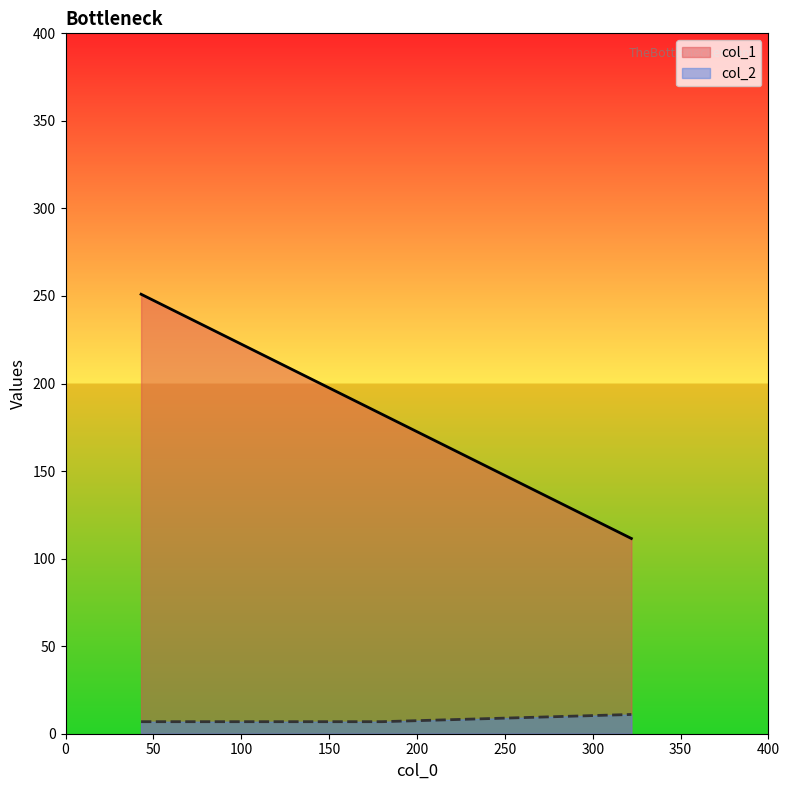

List the series in order of their overall mean, lowest first.

col_2, col_1